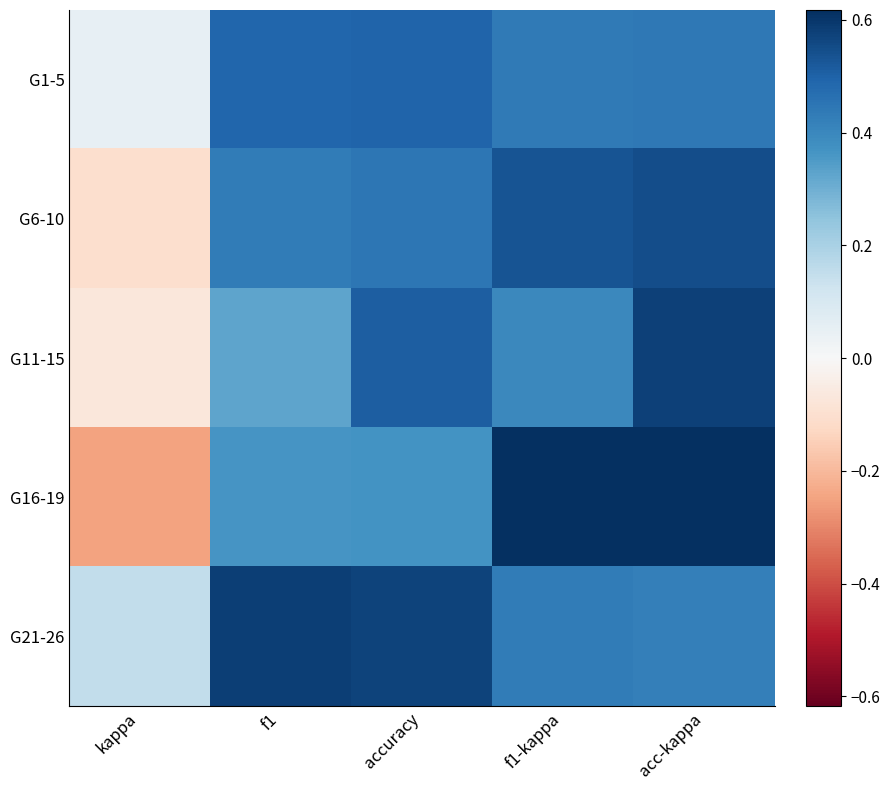

Reading left to right, extract all data points from this chart.

G1-5: kappa=0.1	f1=0.5	accuracy=0.5	f1-kappa=0.4	acc-kappa=0.4
G6-10: kappa=-0.1	f1=0.4	accuracy=0.4	f1-kappa=0.5	acc-kappa=0.5
G11-15: kappa=-0.1	f1=0.3	accuracy=0.5	f1-kappa=0.4	acc-kappa=0.6
G16-19: kappa=-0.2	f1=0.4	accuracy=0.4	f1-kappa=0.6	acc-kappa=0.6
G21-26: kappa=0.1	f1=0.6	accuracy=0.6	f1-kappa=0.4	acc-kappa=0.4